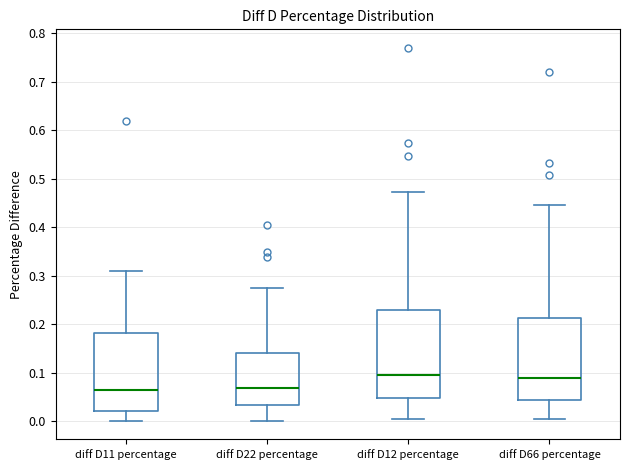

Reading left to right, transcribe this box plot: for each box, give where its median line is, the range the box spans, and where its two whiskers end, as read against the y-axis. The values are not printed on the chart, so give them approximately, as read against the axis.

diff D11 percentage: median 0.07, box 0.02 to 0.18, whiskers 0.00 to 0.31
diff D22 percentage: median 0.07, box 0.03 to 0.14, whiskers 0.00 to 0.28
diff D12 percentage: median 0.10, box 0.05 to 0.23, whiskers 0.01 to 0.47
diff D66 percentage: median 0.09, box 0.04 to 0.21, whiskers 0.00 to 0.45